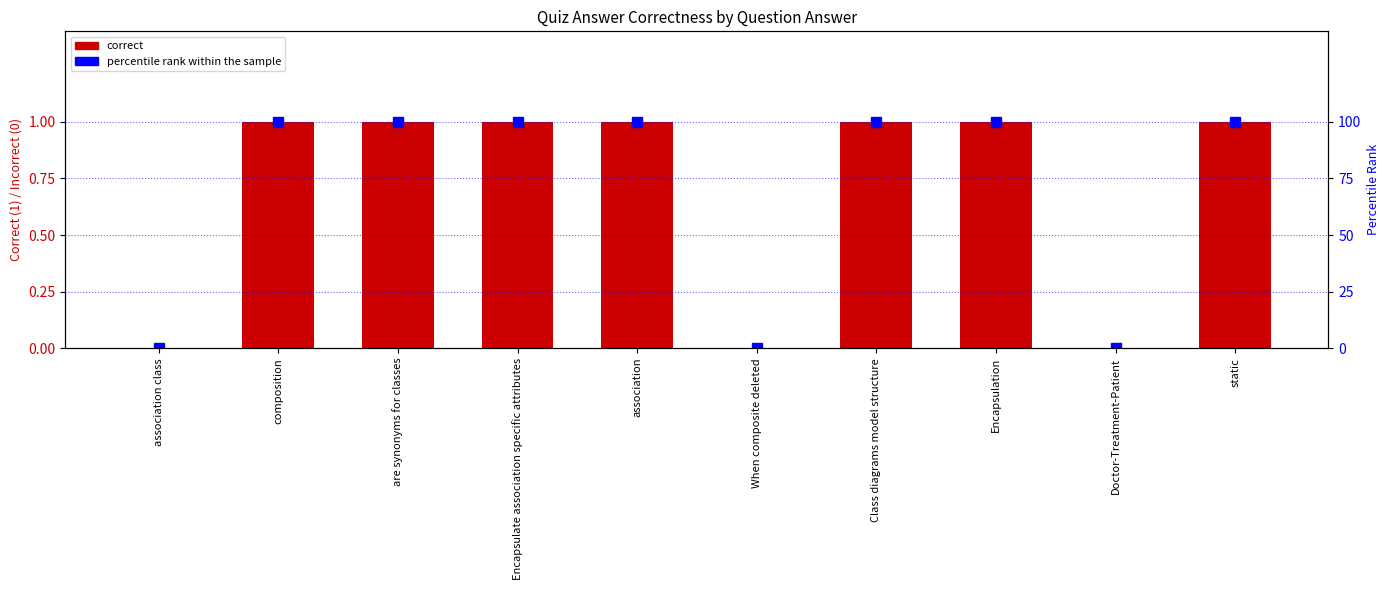

Rank the series by their average value, from highest to lowest.

percentile rank within the sample, correct